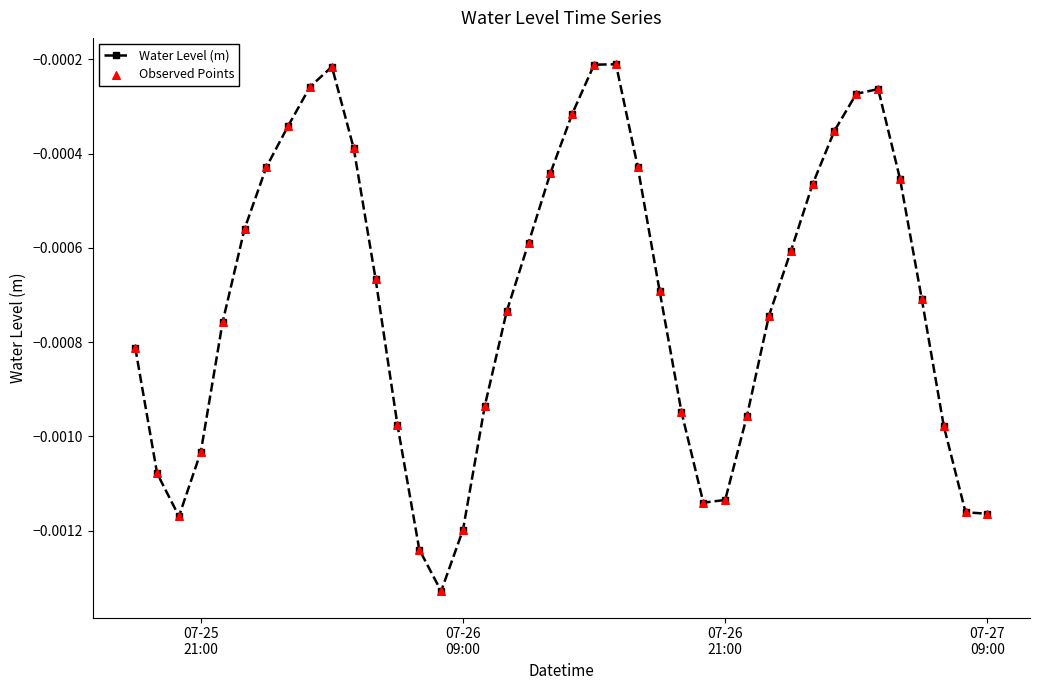

How many interior local peaks (higher than both neighbors) does the data have?

3